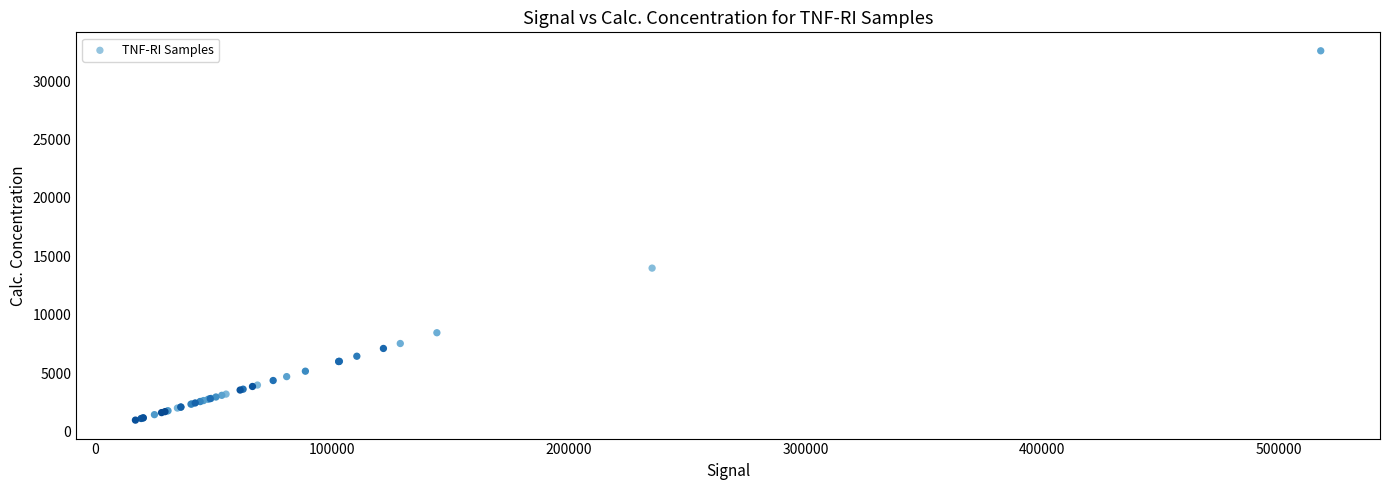

What Y value in the scatter plot is closest to 16793?

14001.3